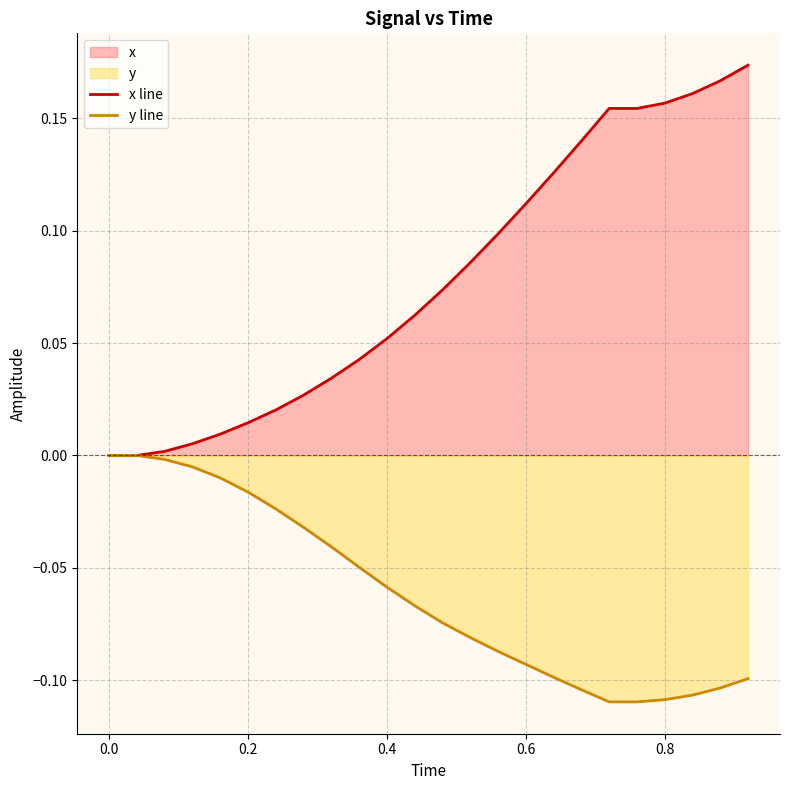

Which series has the widest spread of values?

x line